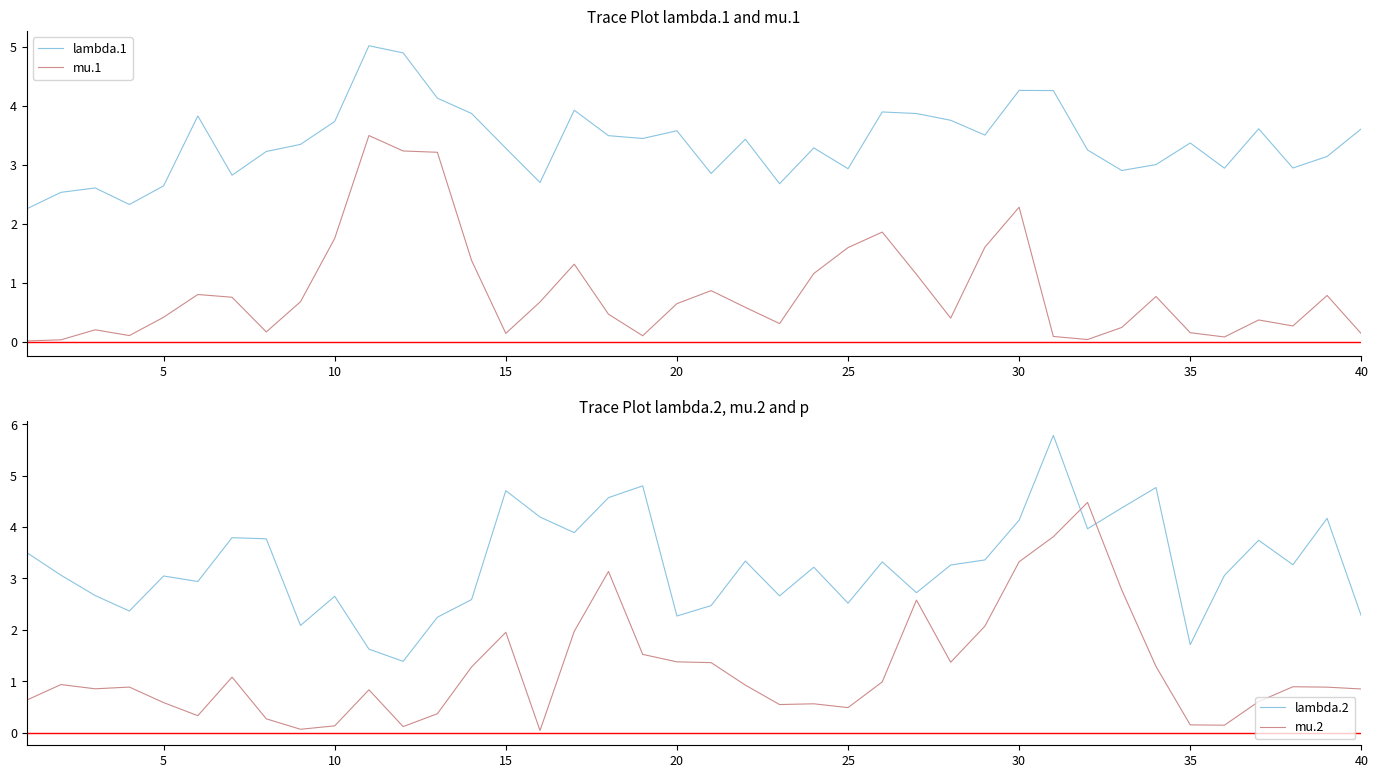

What is the maximum value for lambda.1?

5.0